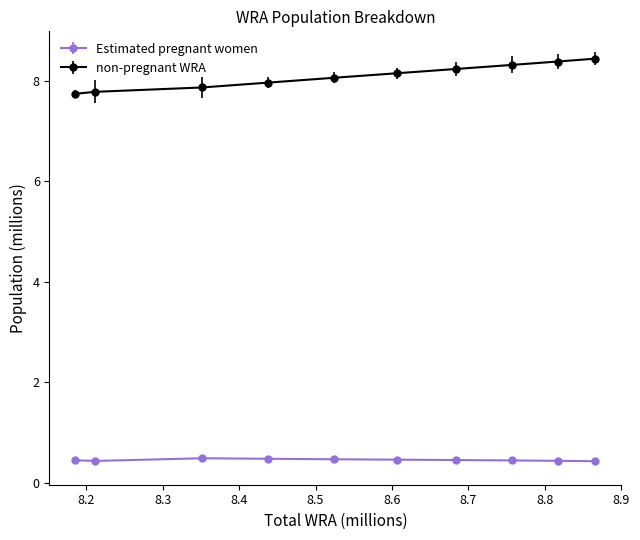

How many lines are shown in the chart?

2